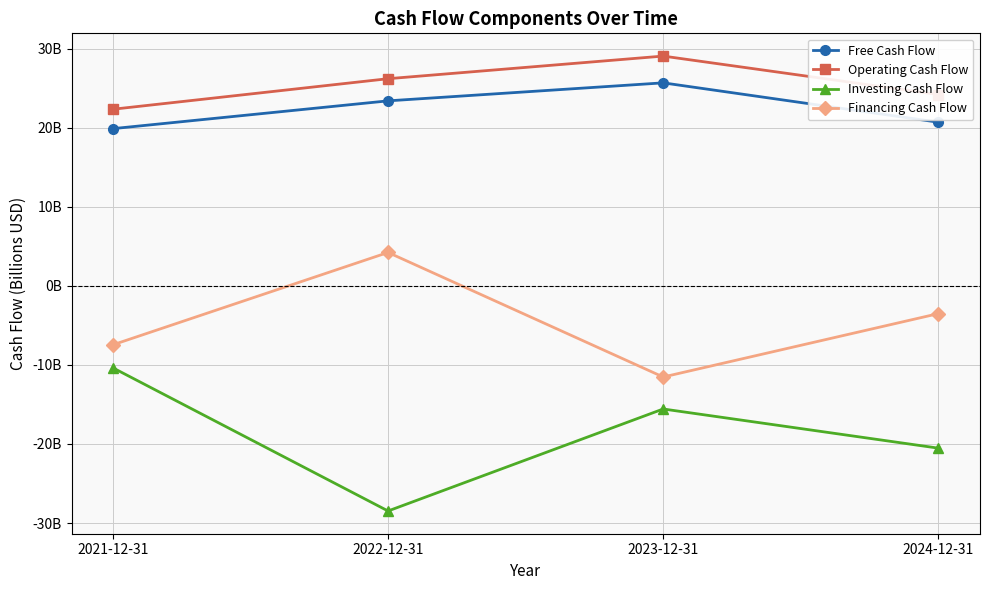

Does the chart display data point markers on the line(s)?

Yes